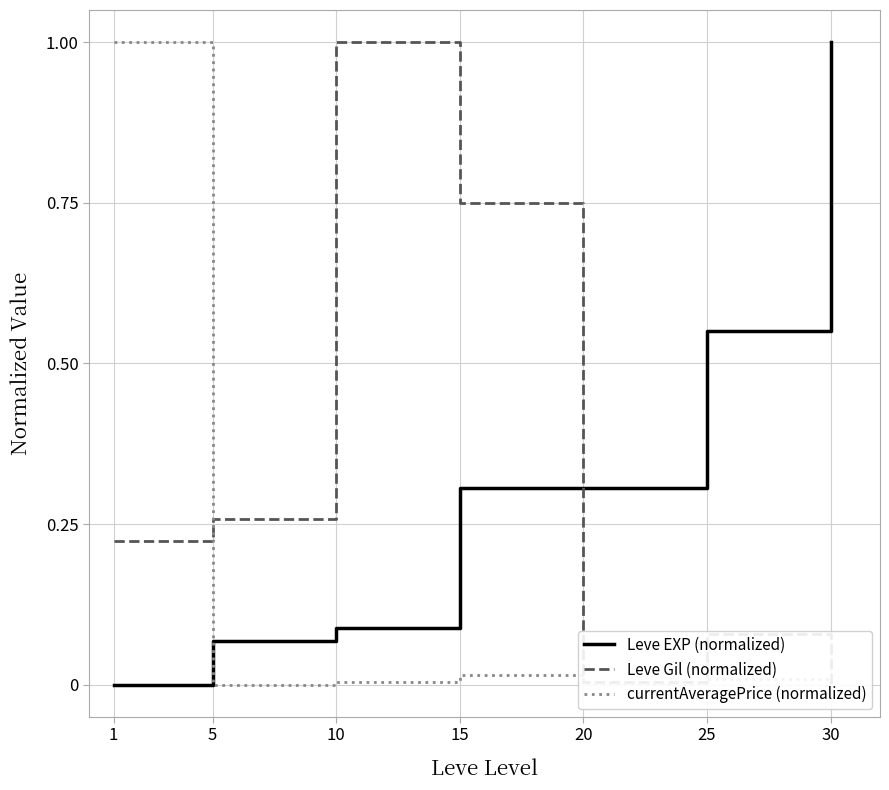

How many categories are shown in the chart?

7